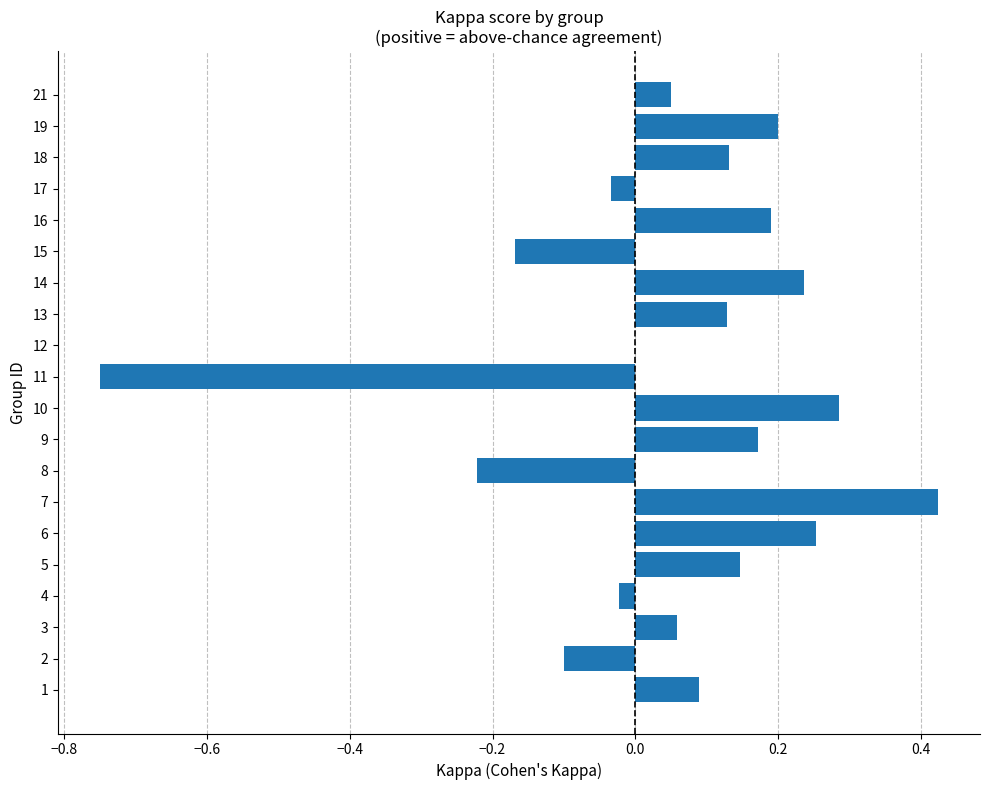

What is the sum of all values?

1.1